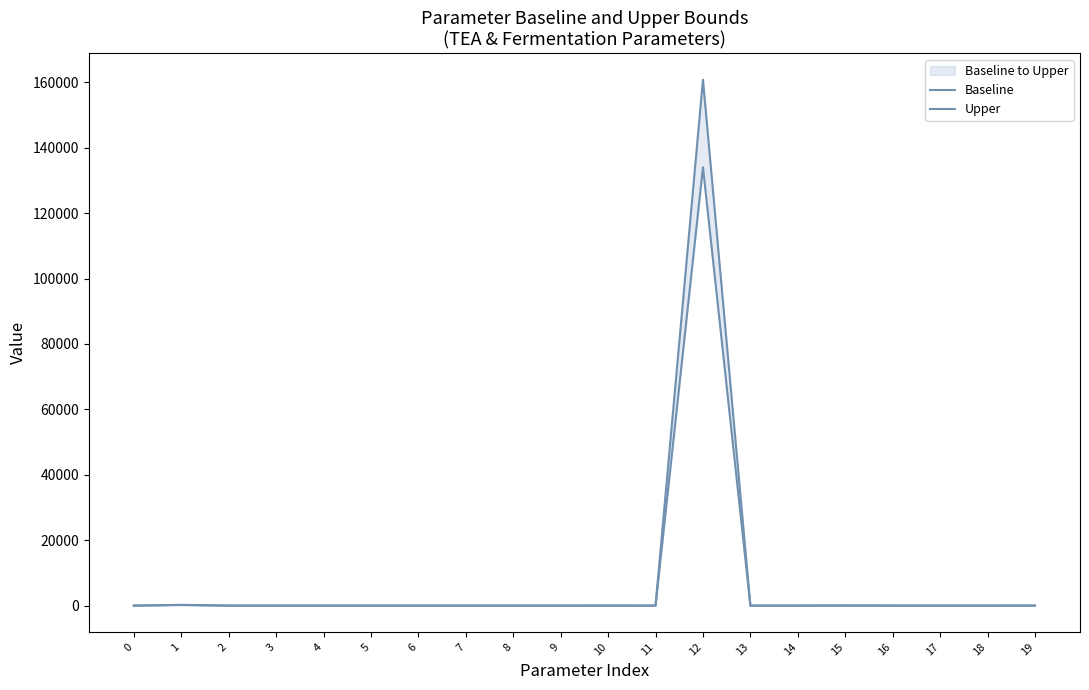

How many interior local valleys does the Baseline series have?

6